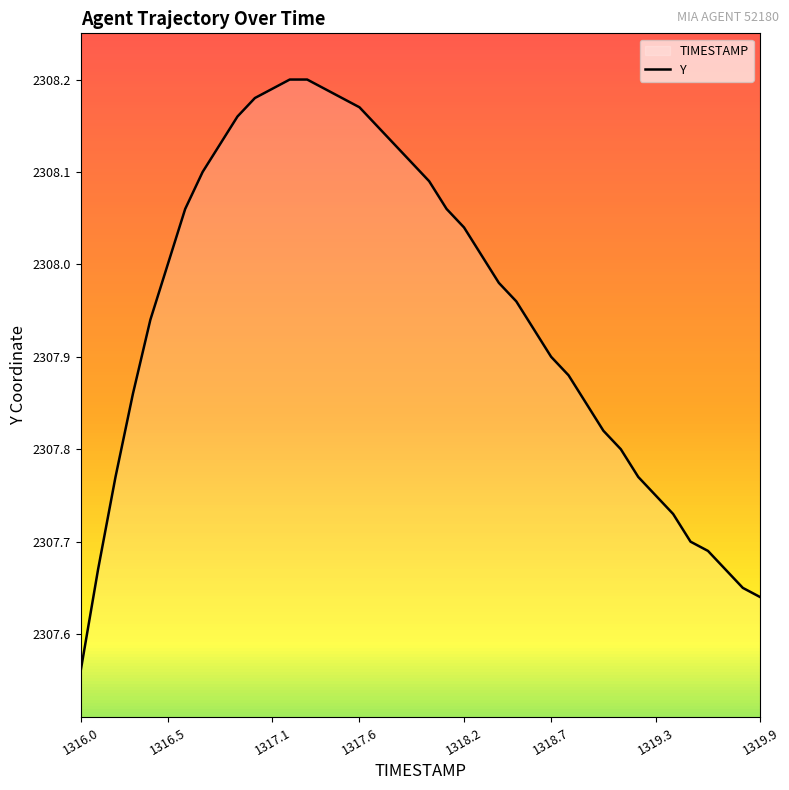

What is the greatest value displayed?

2308.2